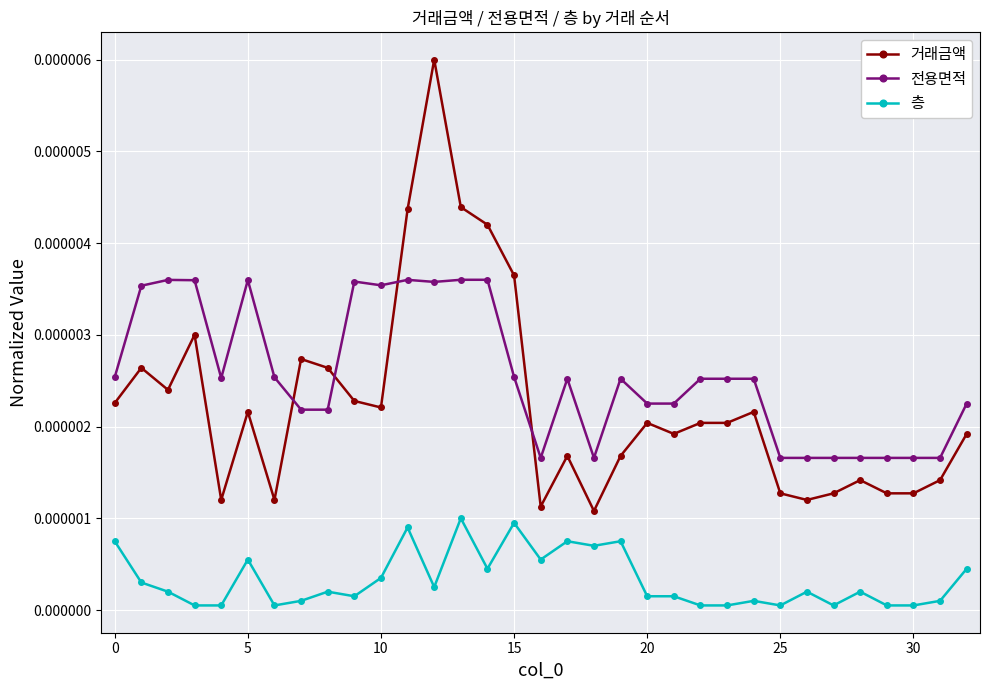

True or false: 전용면적 and 거래금액 cross at least once.

True